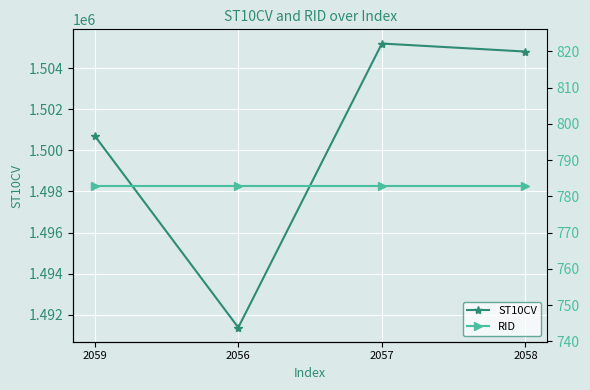

What is the label of the 1st point from the left?

2059